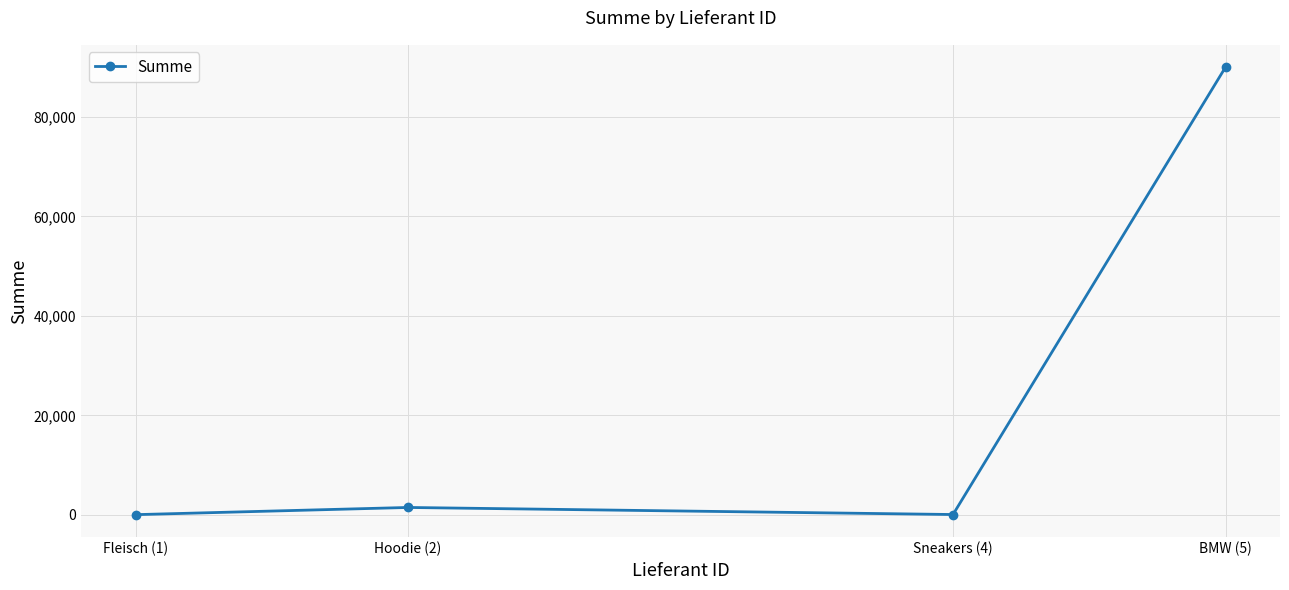

Count the number of categories in the chart.

4